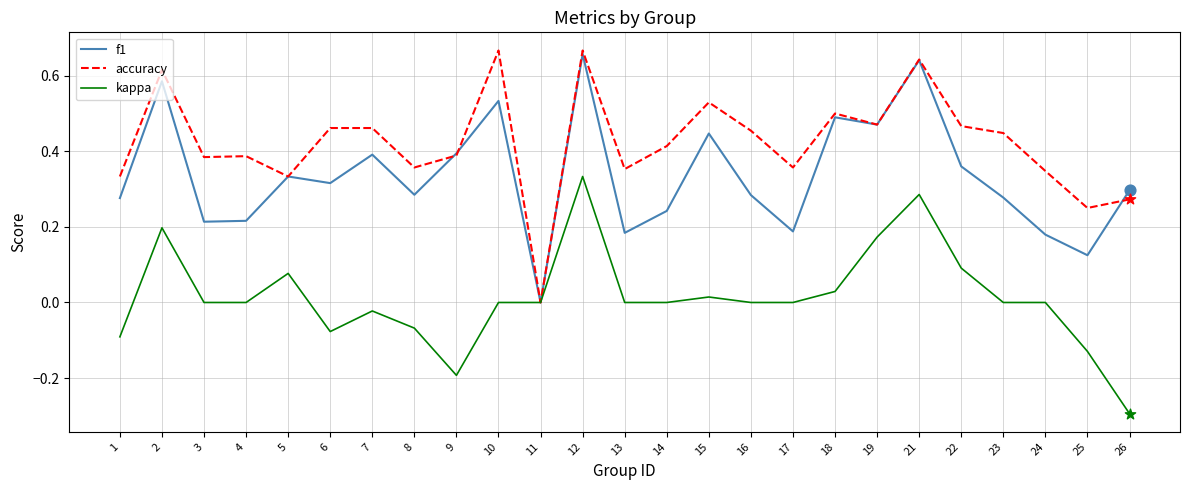

At which category is the sum across all series the highest?

12